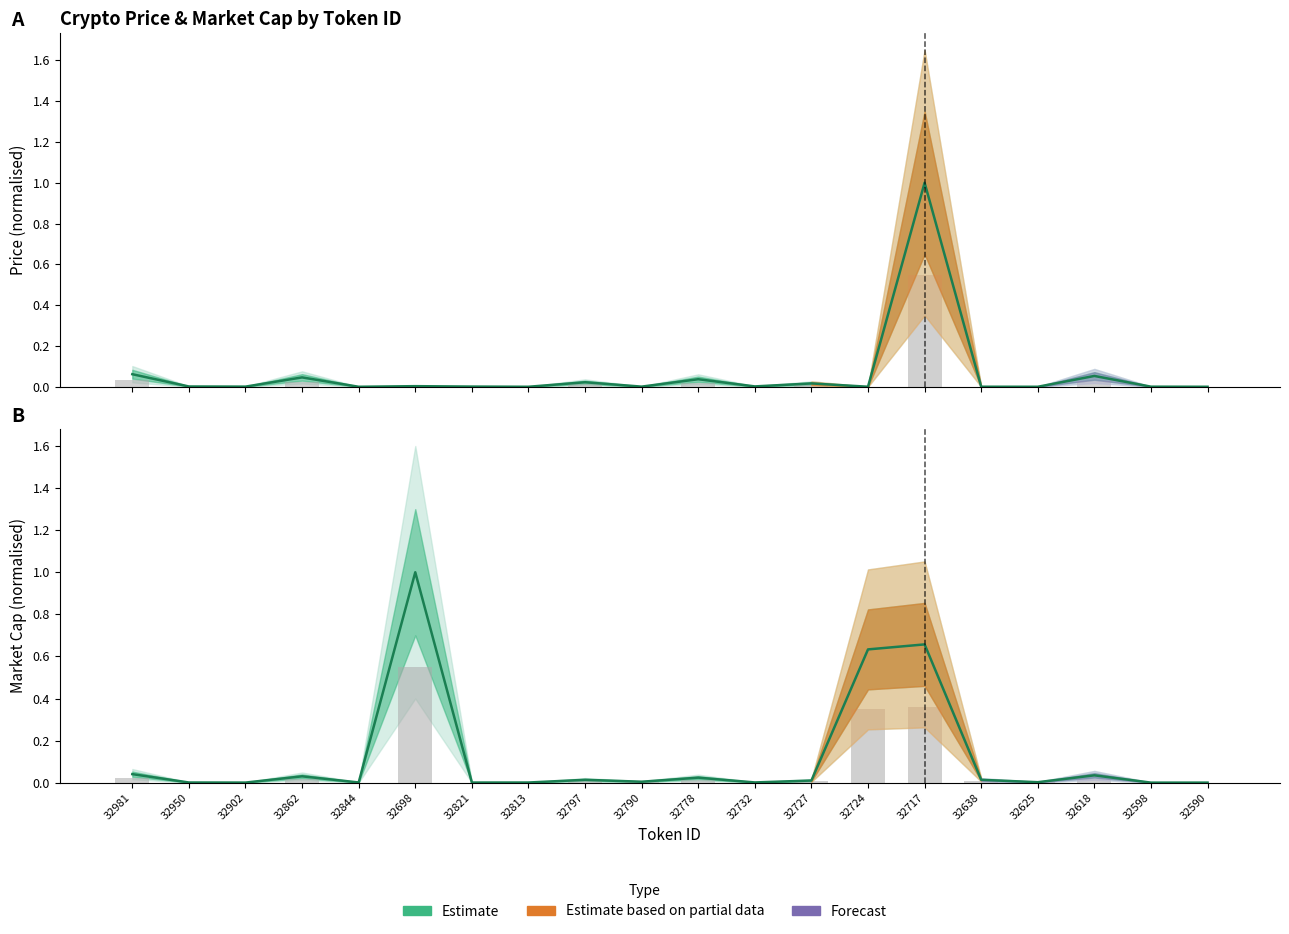

List the series in order of their peak value, highest first.

Price (Estimate), Market Cap (Estimate)